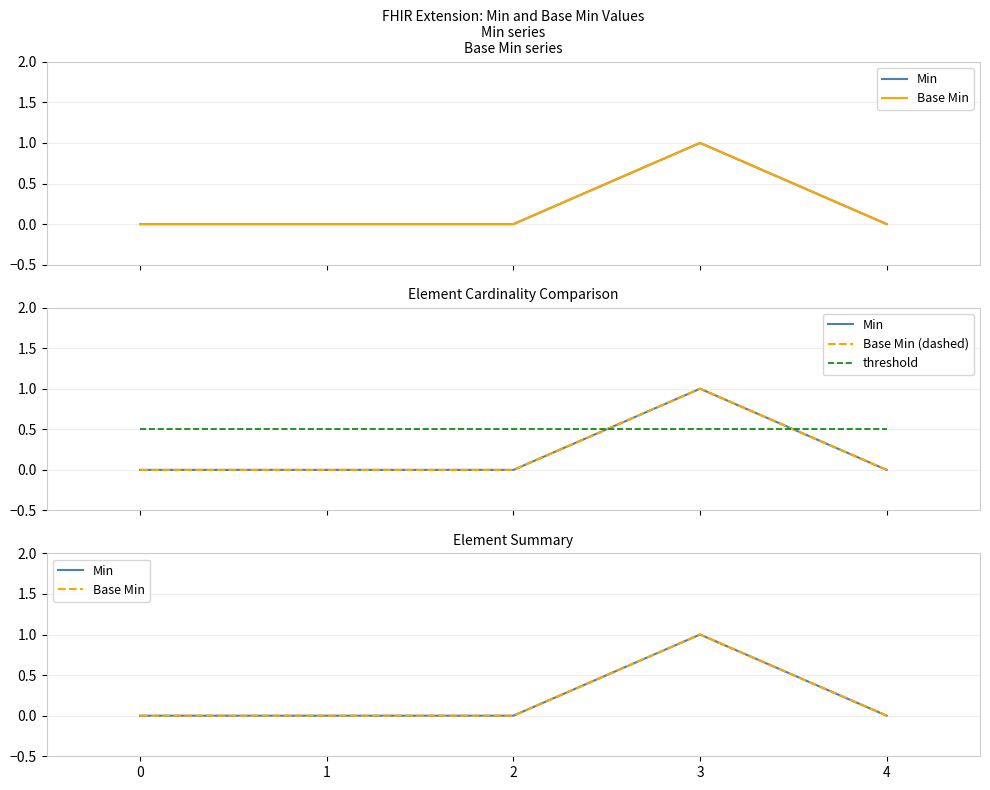

What is the spread (max minus min) of values at 0?

0.5